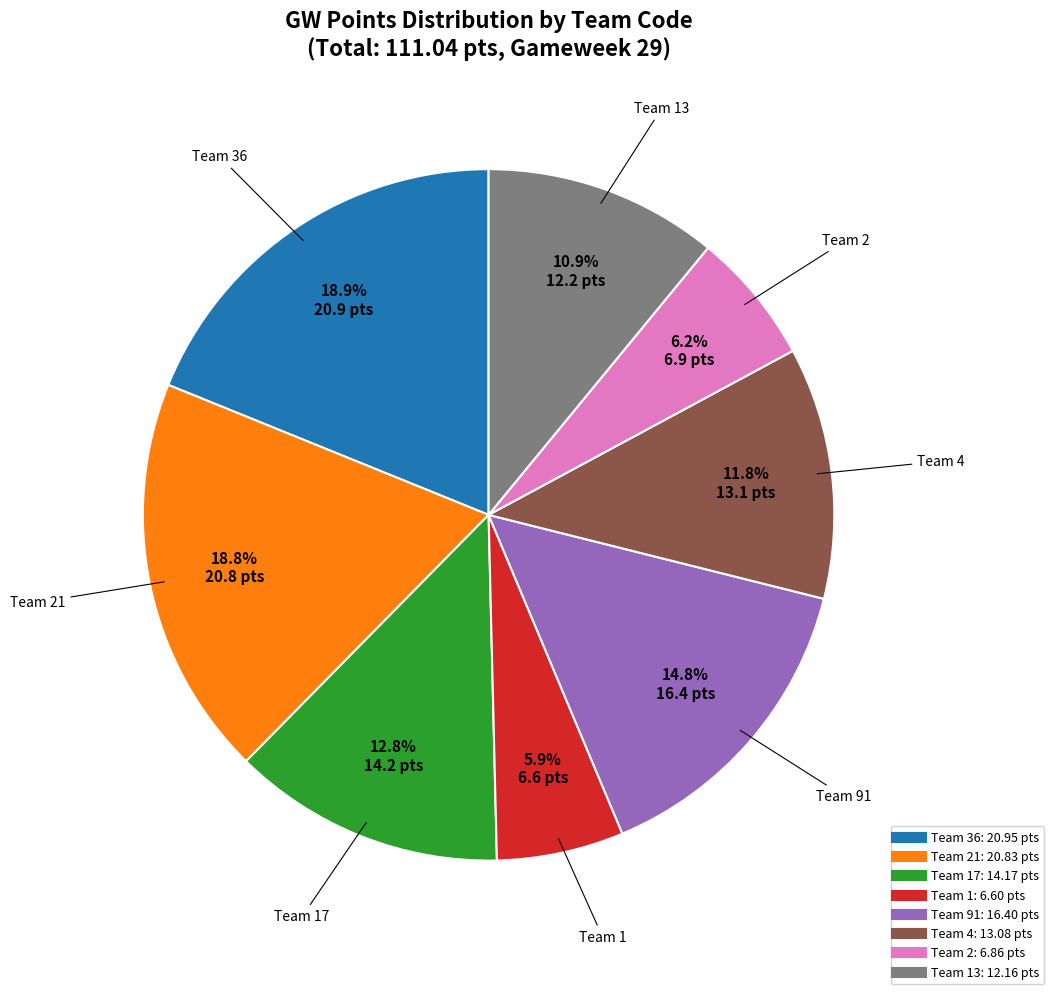

Is there any slice that represents more than half of the pie?

No